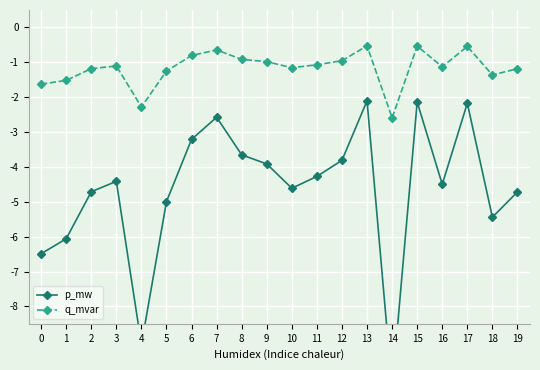

Reading left to right, list all the values displayed in this chart.

p_mw: -6.5	-6.1	-4.7	-4.4	-9.1	-5.0	-3.2	-2.6	-3.7	-3.9	-4.6	-4.3	-3.8	-2.1	-10.3	-2.1	-4.5	-2.2	-5.4	-4.7
q_mvar: -1.6	-1.5	-1.2	-1.1	-2.3	-1.3	-0.8	-0.6	-0.9	-1.0	-1.2	-1.1	-1.0	-0.5	-2.6	-0.5	-1.1	-0.5	-1.4	-1.2